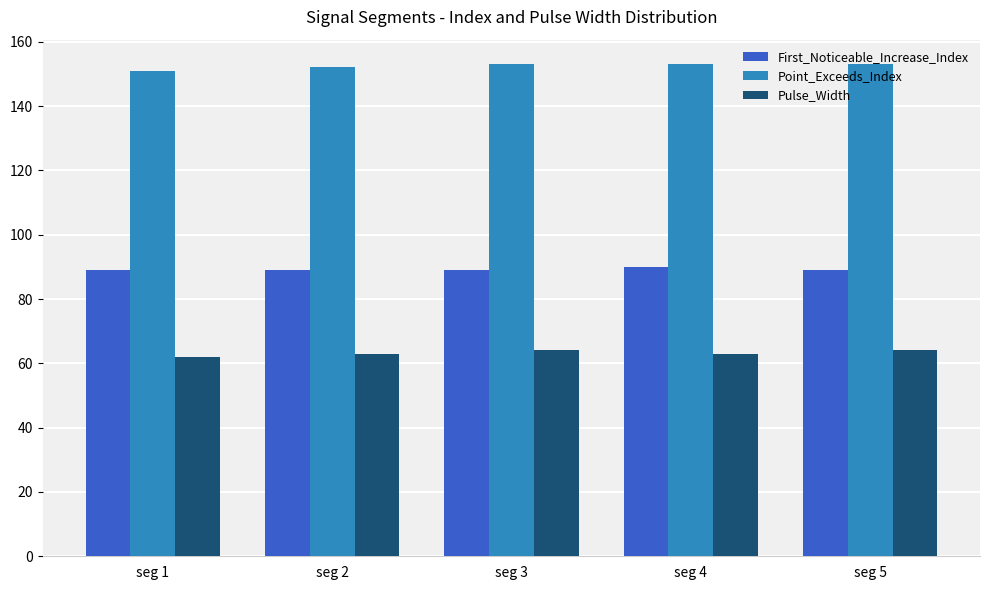

How many bars are there in total?

15